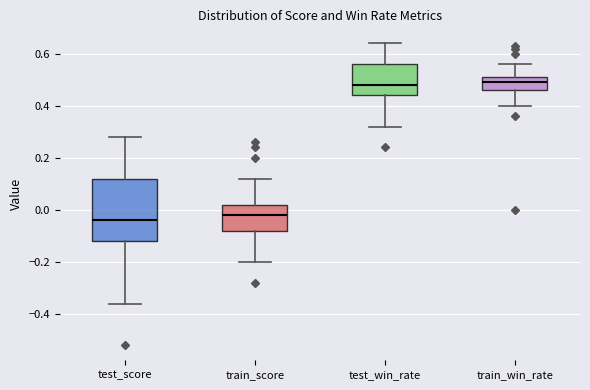

Where is the lower edge of the box for train_score on the y-axis? The values are not printed on the chart, so give them approximately, as read against the axis.

-0.08